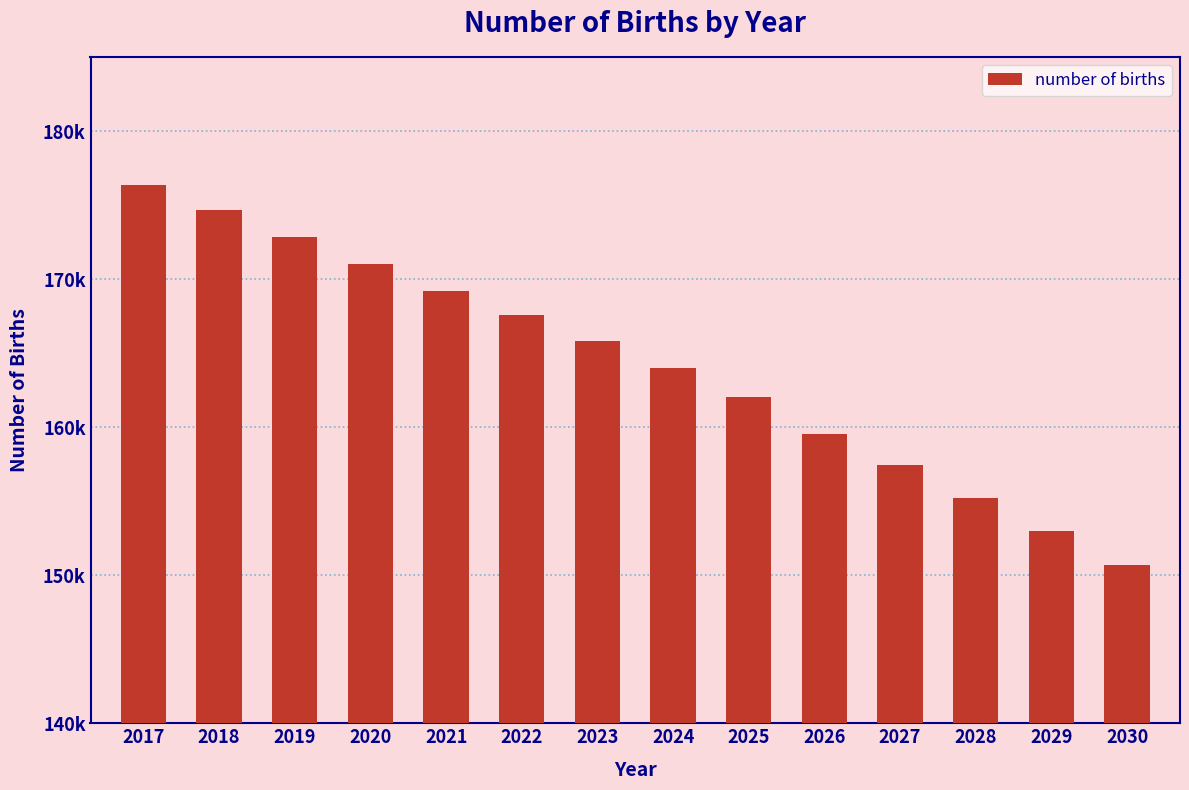

Are the bars horizontal?

No